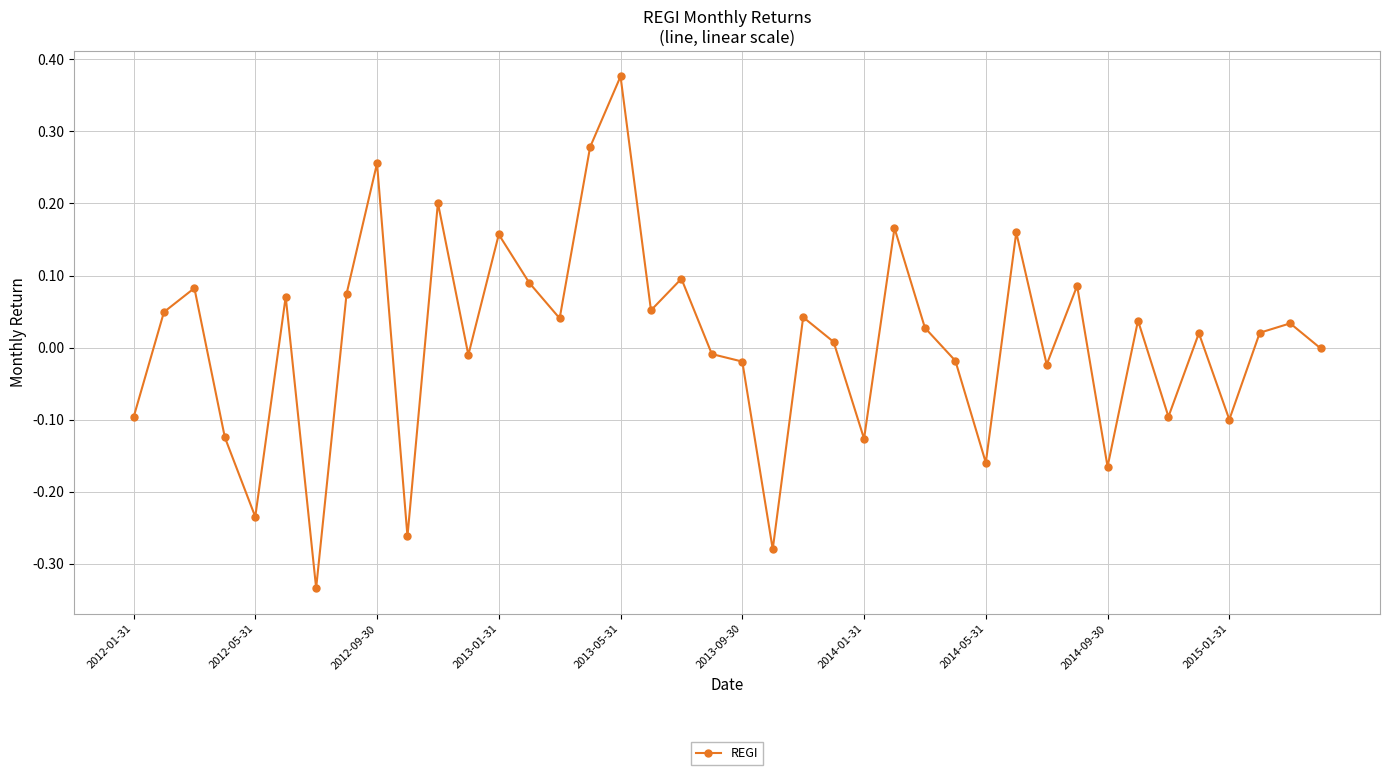

True or false: the data has more than 0 interior local peaks.

True